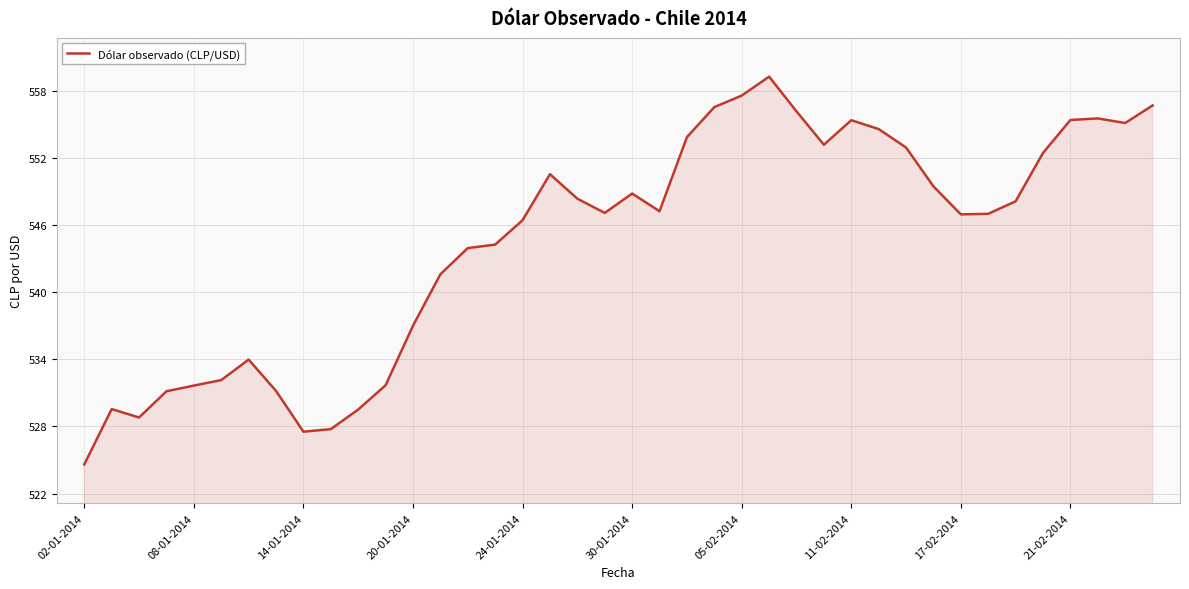

What is the maximum value shown in the chart?

559.2